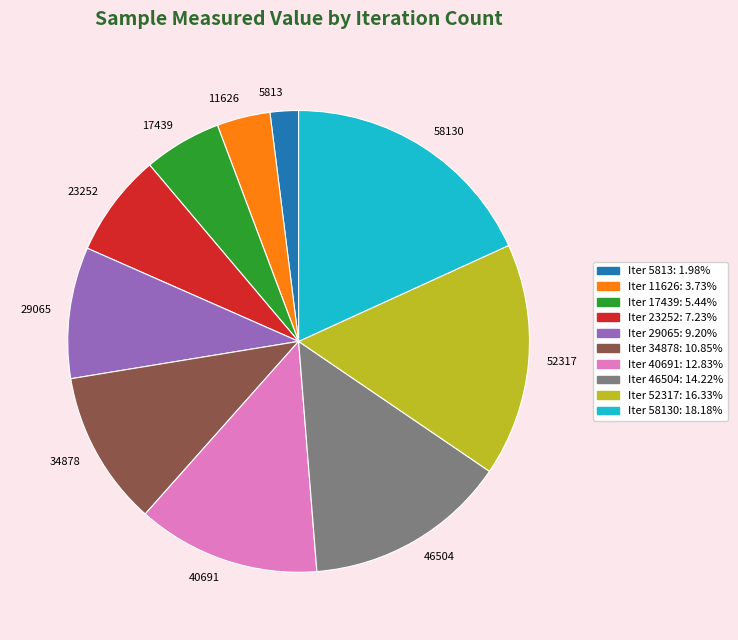

Does any single category account for the majority?

No